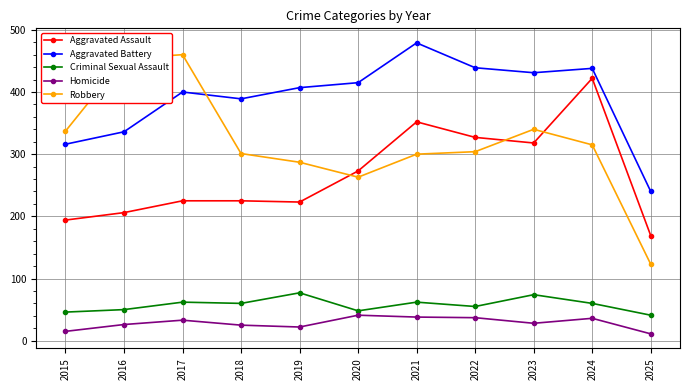

Is it true that Criminal Sexual Assault equals 19 at 2020?

False